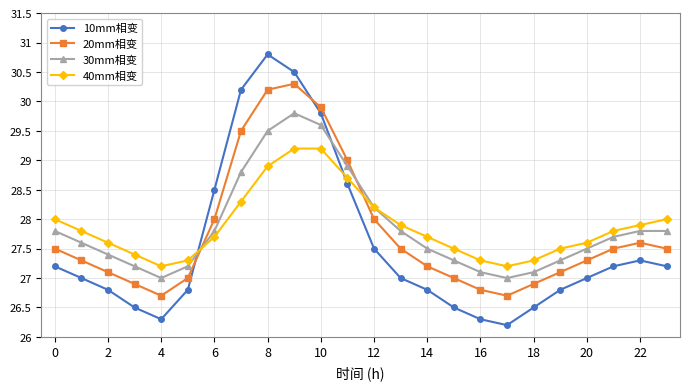

What is the highest value of the 10mm相变 series?

30.8